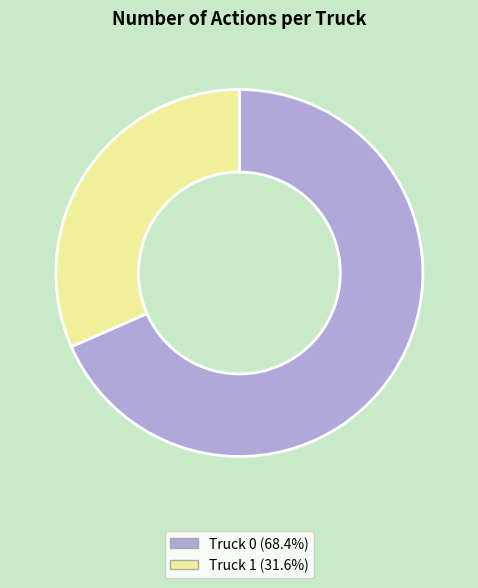

Is it true that Truck 1 is 32% of the pie?

True